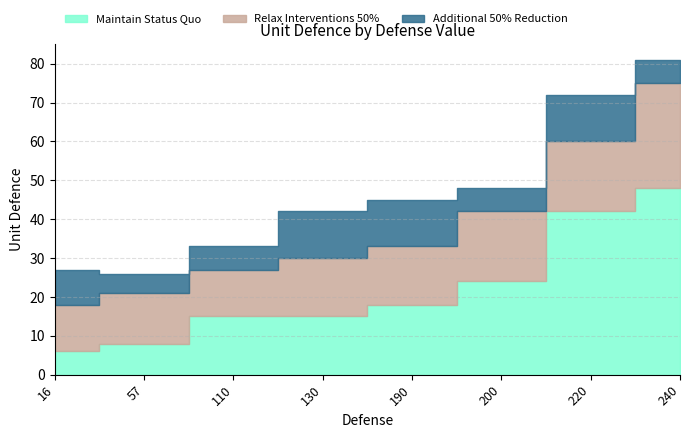

At which category is the sum across all series the highest?

240